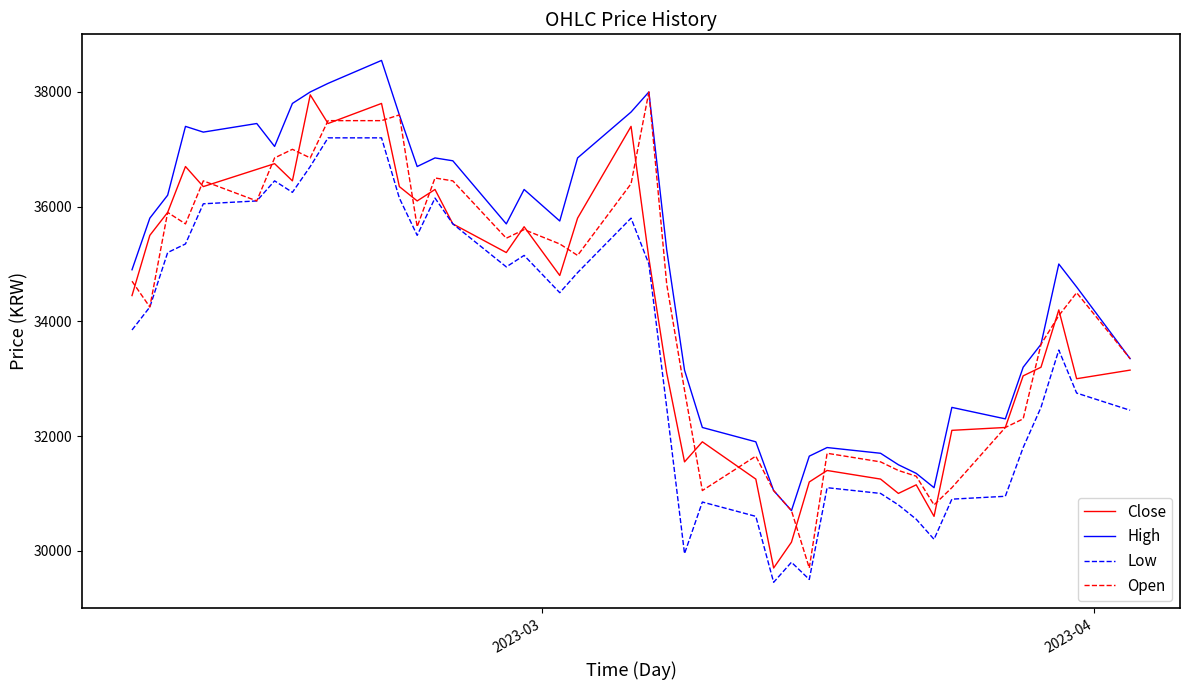

True or false: High and Low cross at least once.

False